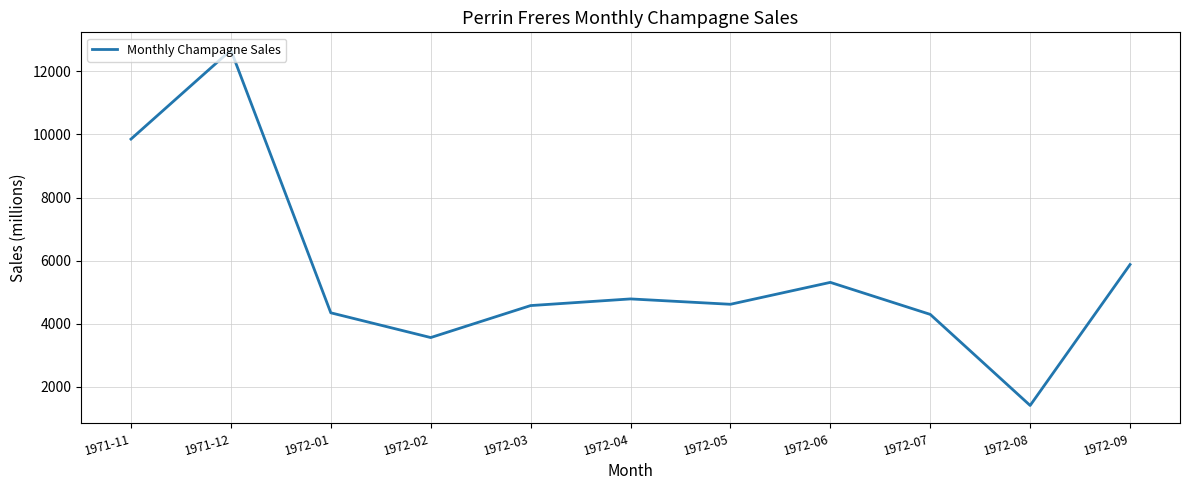

At which label is the value closest to 7041?

1972-09